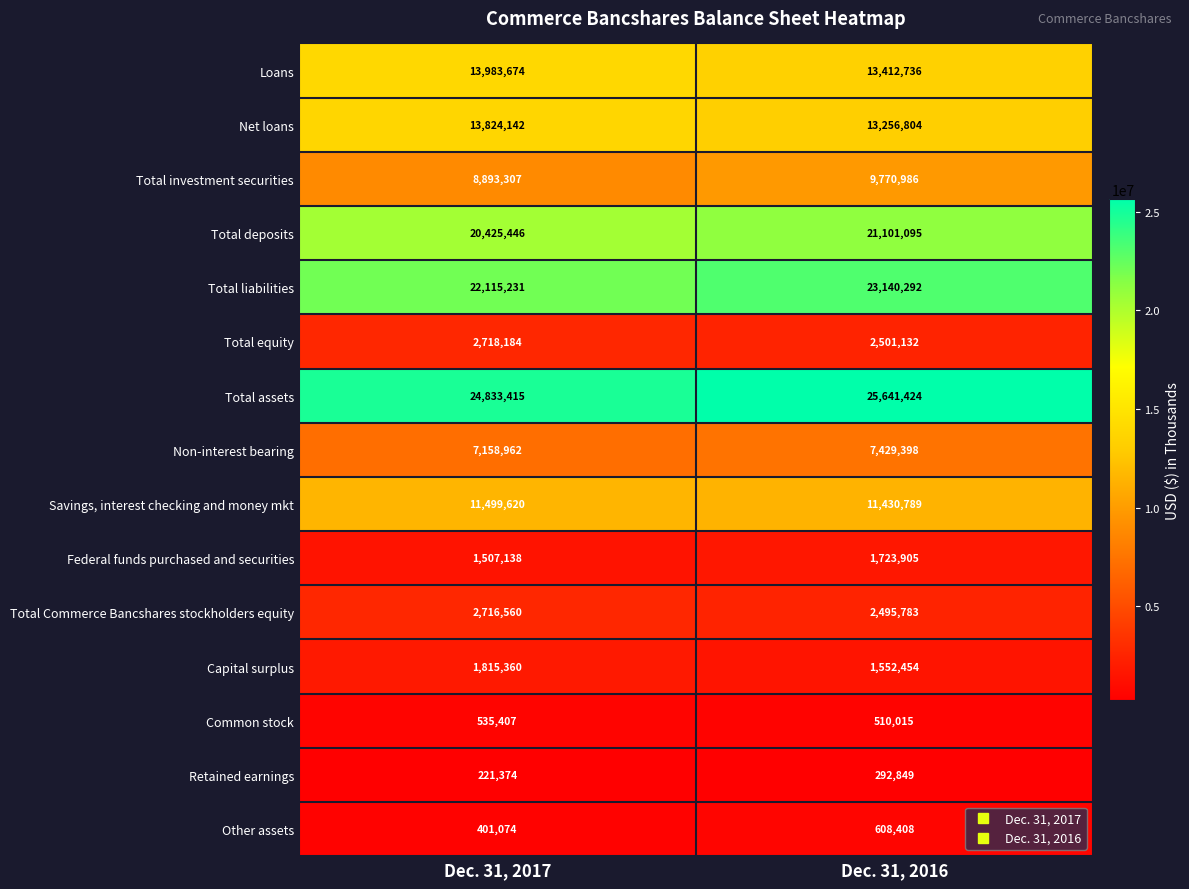

Rank the series at Dec. 31, 2016 from lowest to highest value.

Retained earnings, Common stock, Other assets, Capital surplus, Federal funds purchased and securities, Total Commerce Bancshares stockholders equity, Total equity, Non-interest bearing, Total investment securities, Savings, interest checking and money mkt, Net loans, Loans, Total deposits, Total liabilities, Total assets